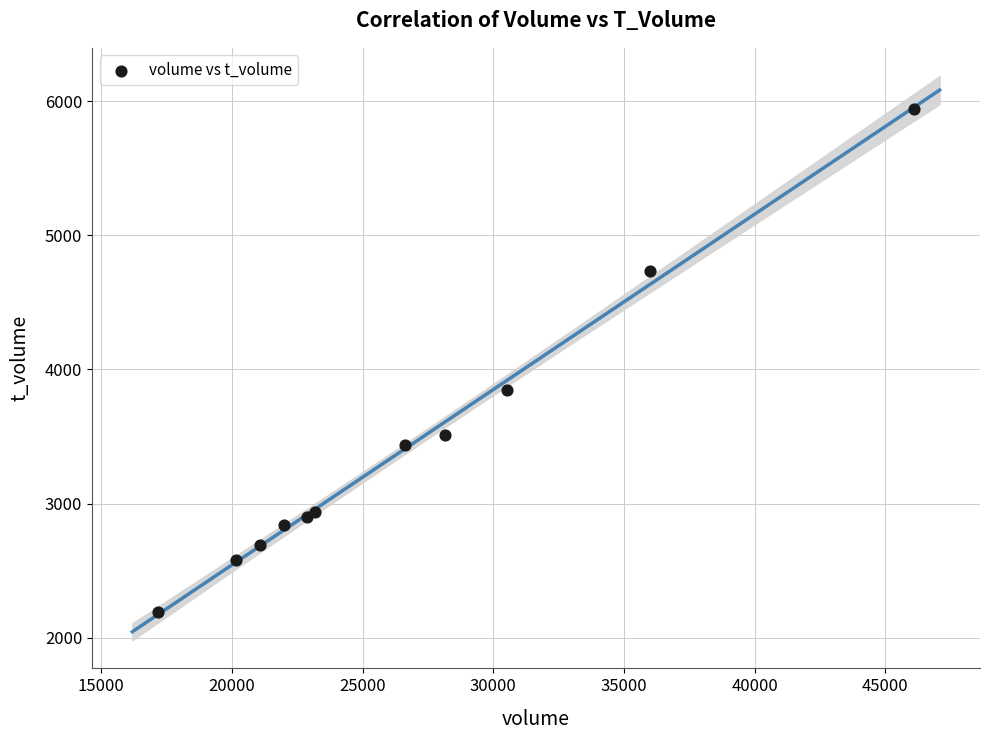

What Y value in the scatter plot is closest to 4069?

3849